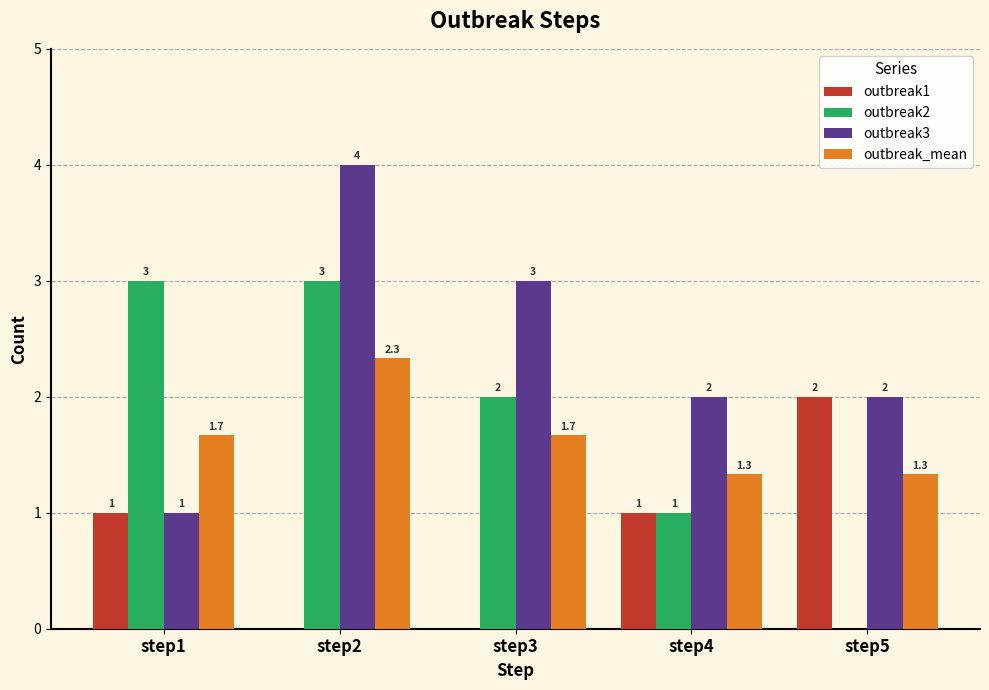

What is the maximum value shown in the chart?

4.0